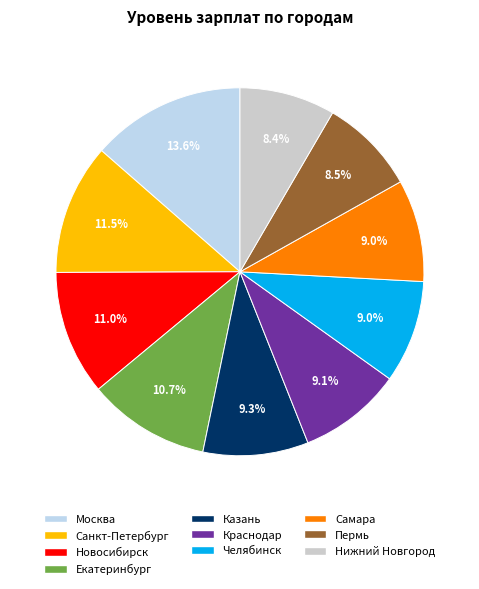

Count the number of slices in the pie.

10